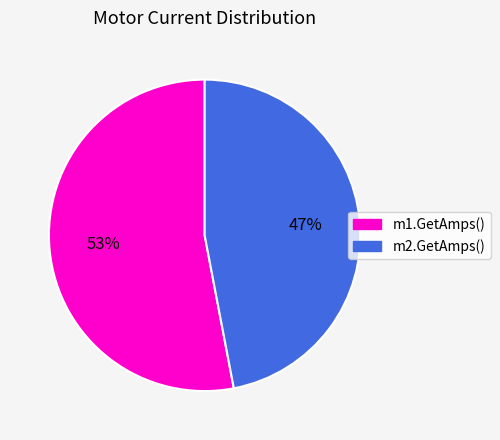

Approximately how many times larger is the value at m2.GetAmps() compared to m1.GetAmps()?

0.9